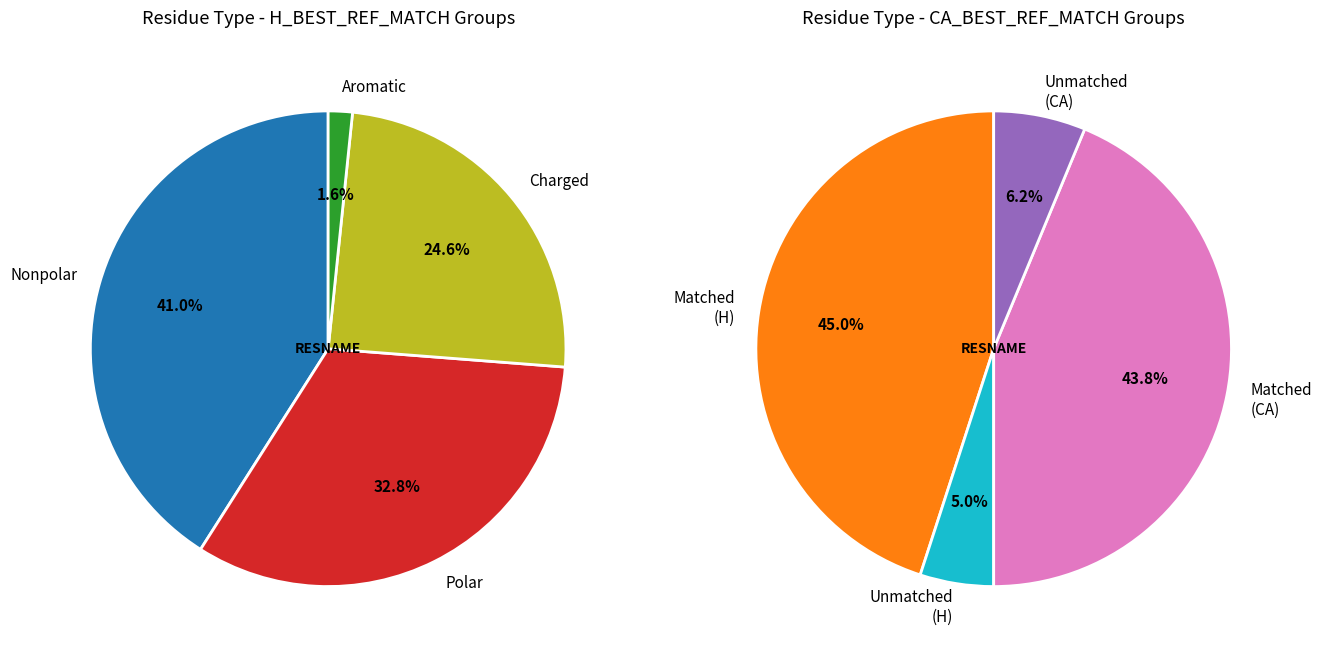

What portion of the pie excludes HIS?

98.4%